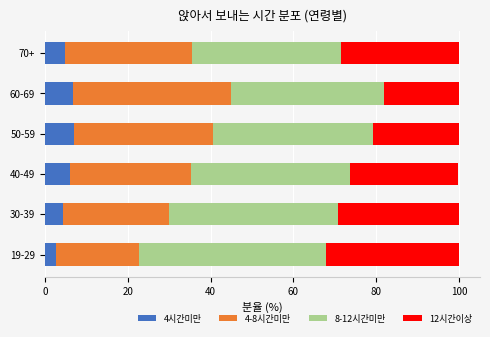

What is the total value across all series at 30-39?

100.0